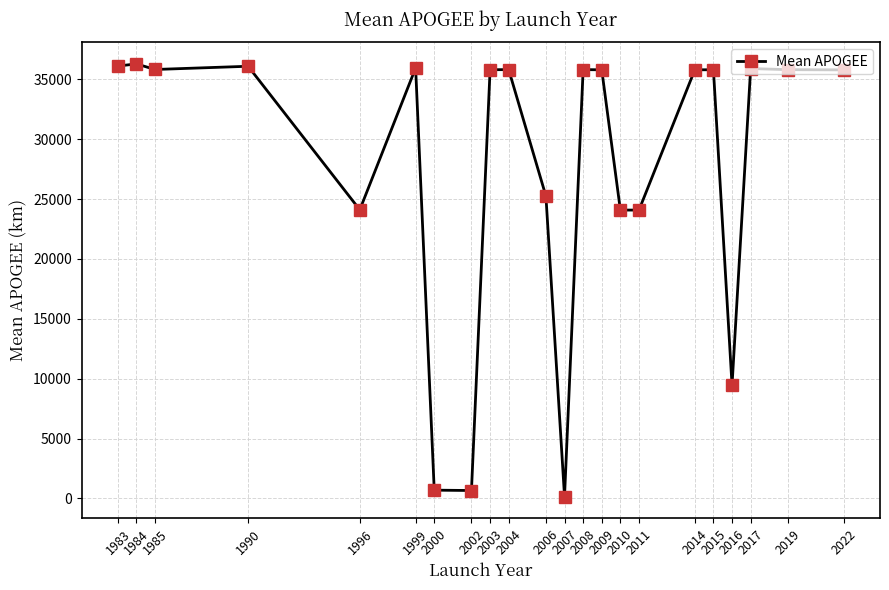

How many series are shown in this chart?

1